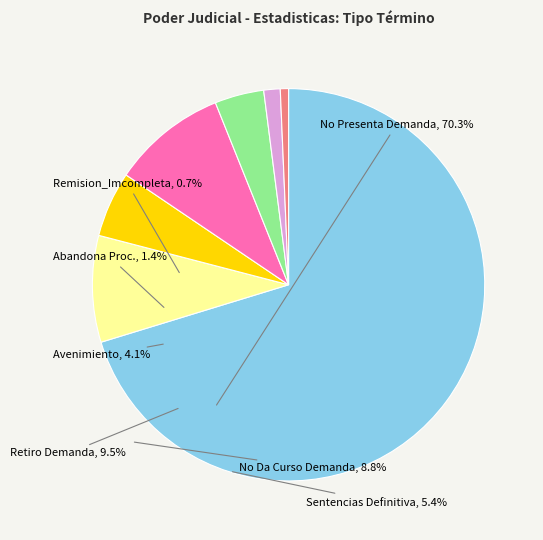

Does any single category account for the majority?

Yes